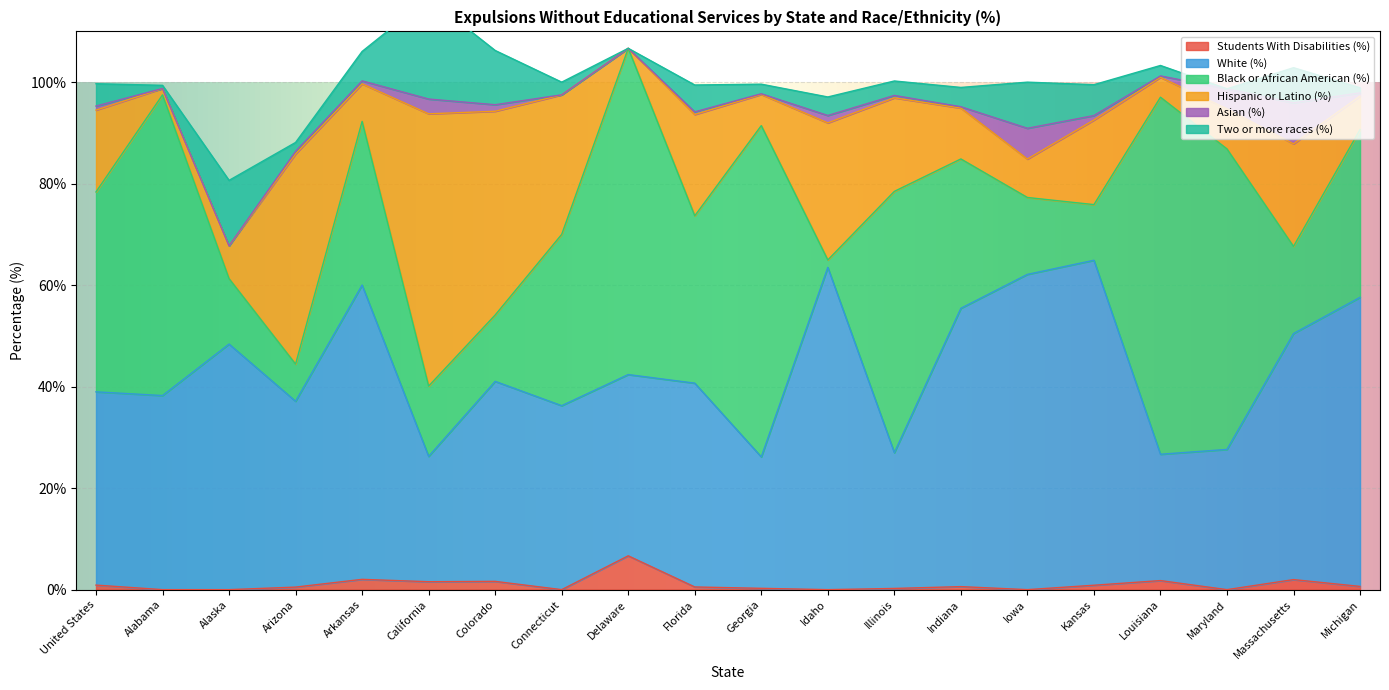

At which label is Black or African American (%) closest to 35?

Connecticut